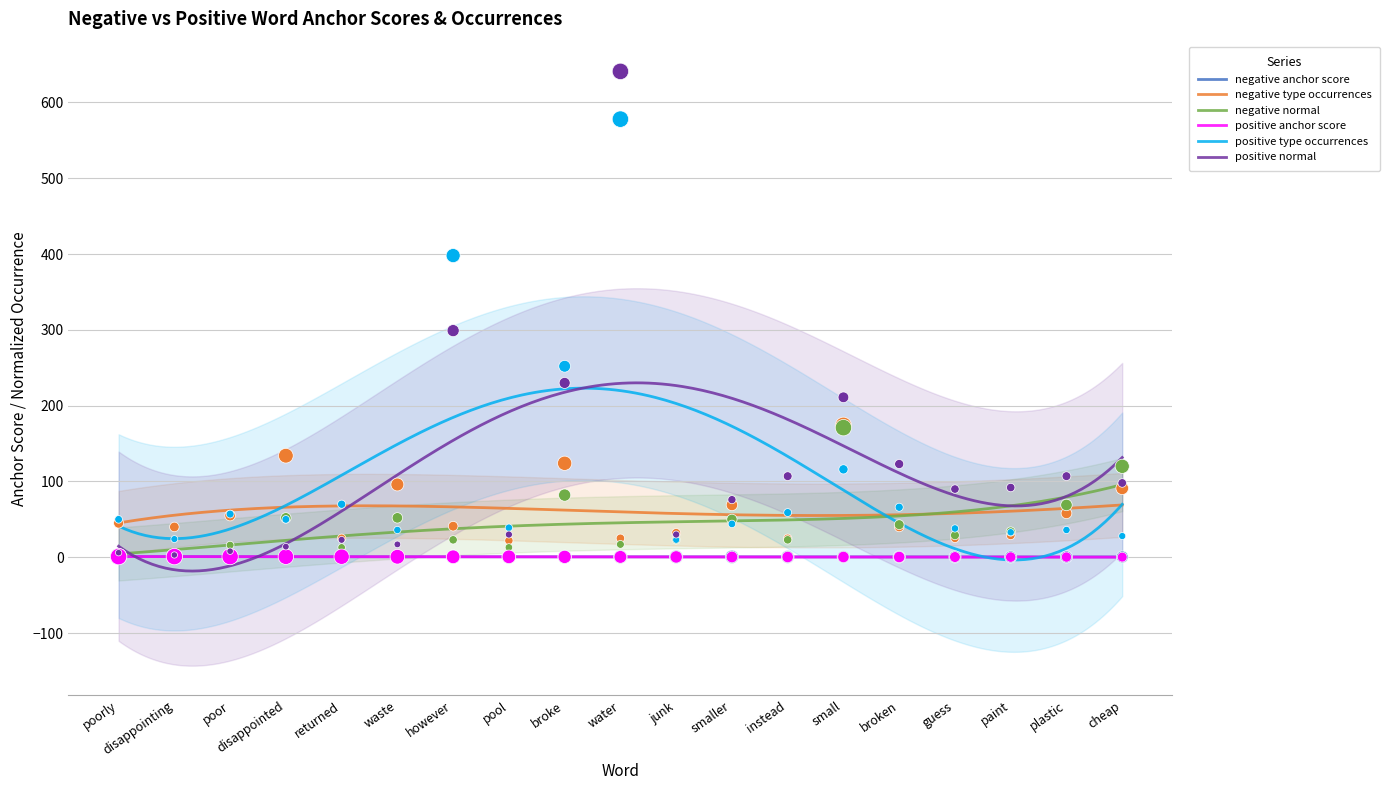

Which series contains the highest Y value?

positive normal